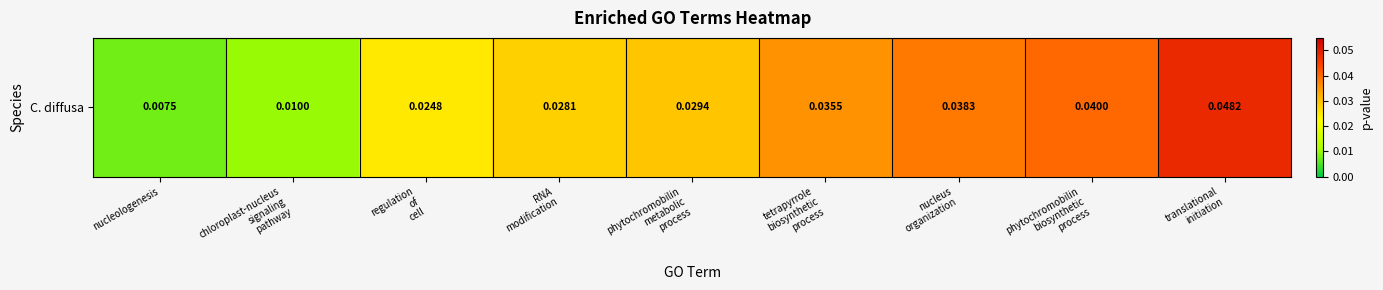

Count the number of categories in the chart.

9